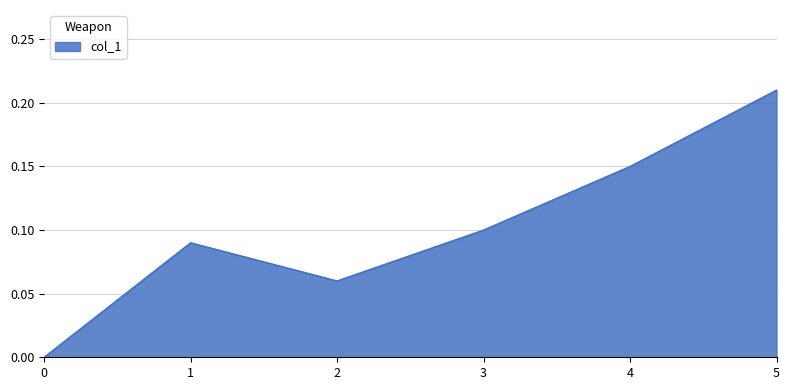

Between 5 and 4, which is larger?

5